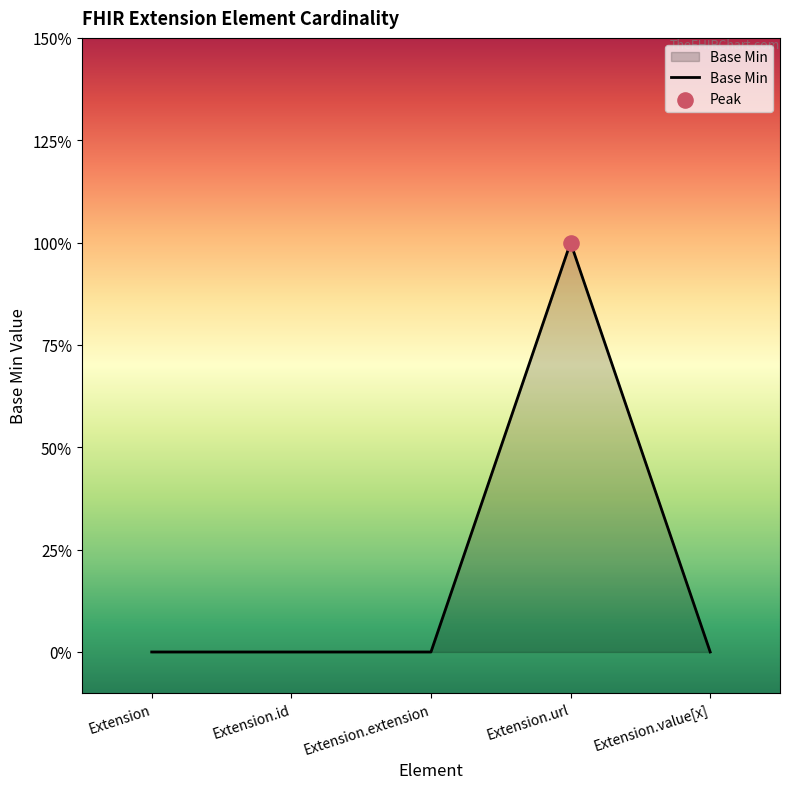

Is this an area chart (filled region under the line)?

Yes